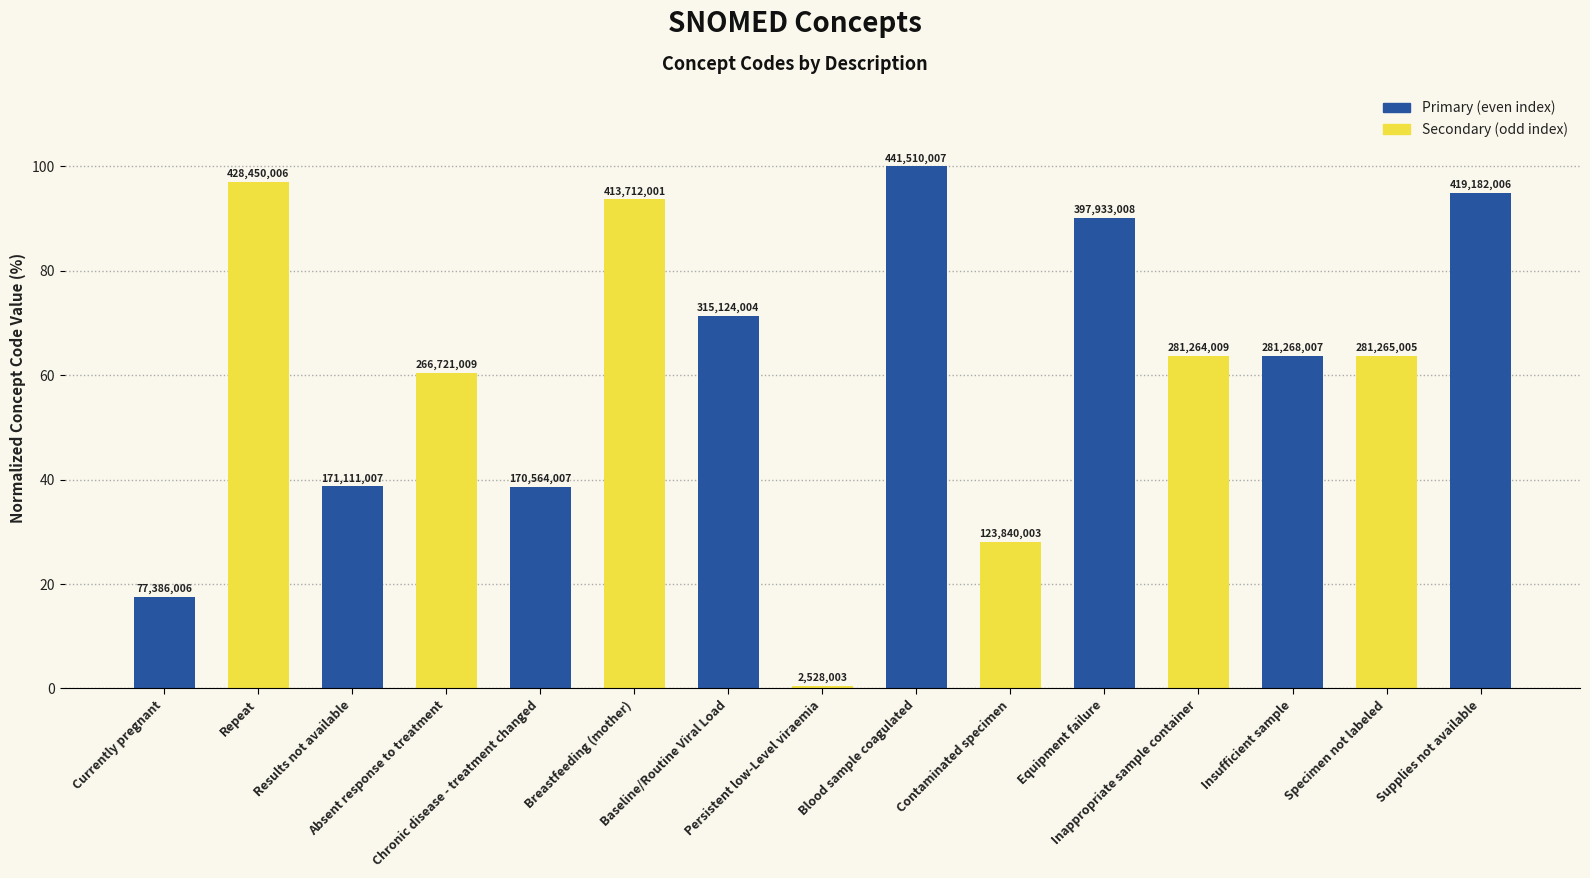

How many bars are there in total?

15